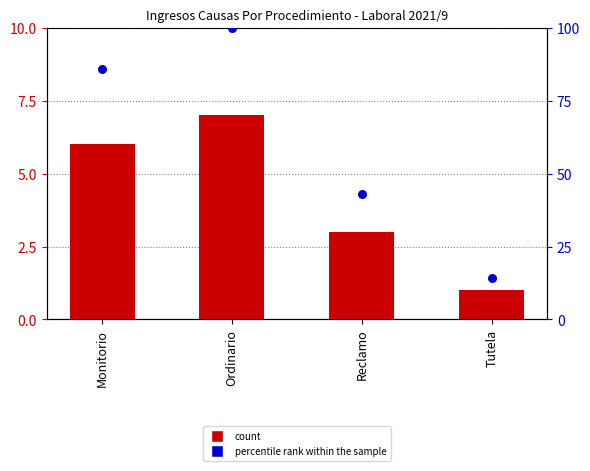

Which series has the largest total across all categories?

percentile rank within the sample